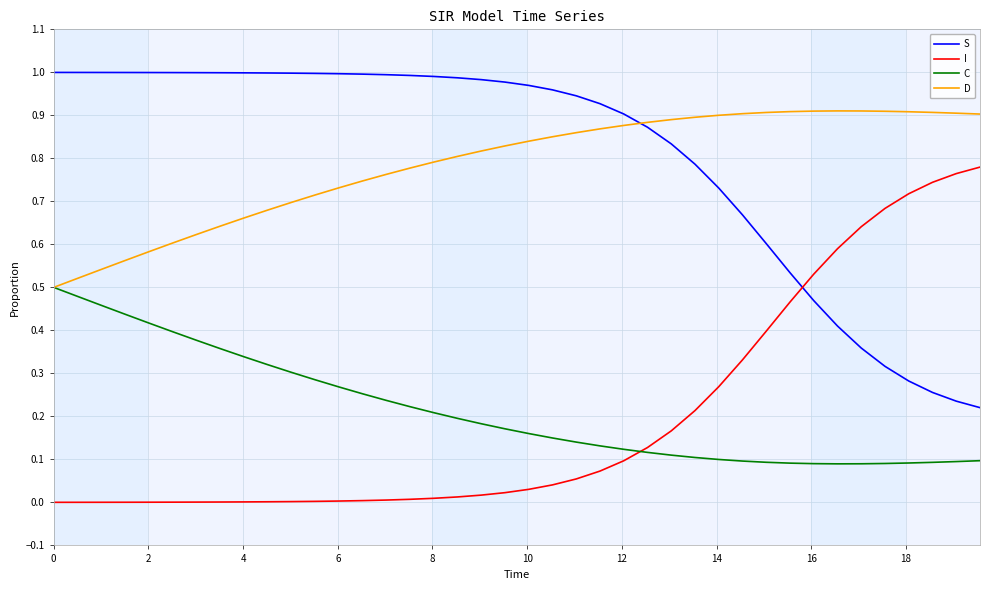

Rank the series by their maximum value, from lowest to highest.

C, I, D, S